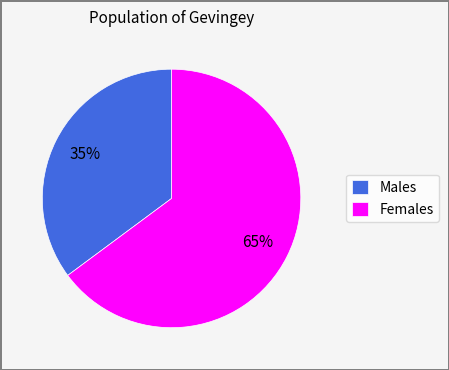

To the nearest percent, what portion does Males represent?

35%